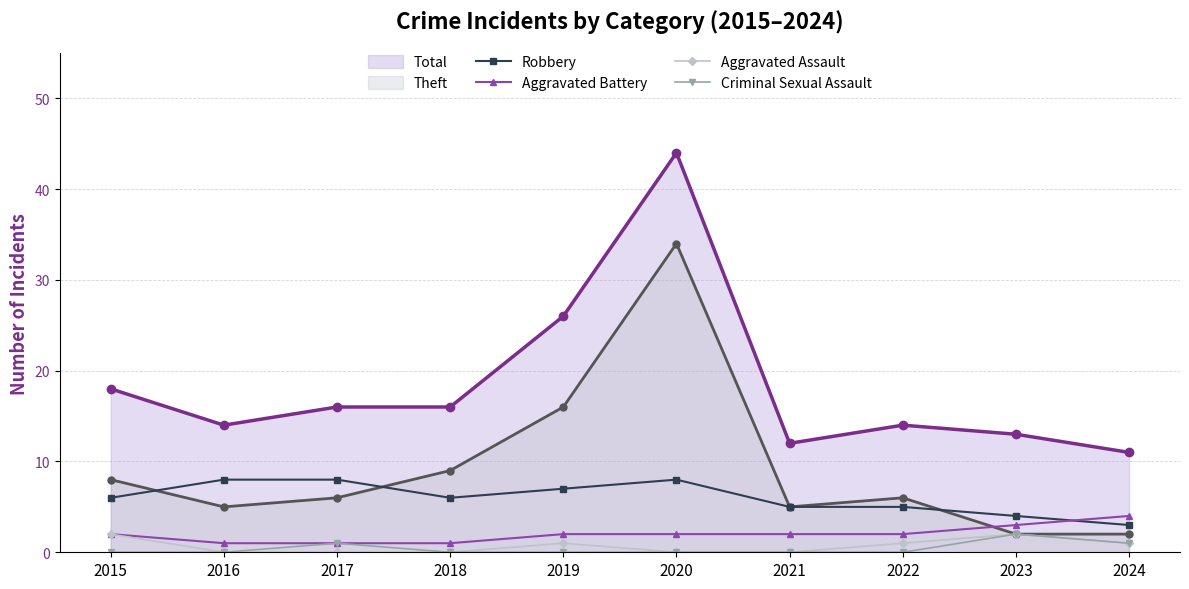

Is the value of Theft at 2016 greater than the value of Aggravated Battery at 2022?

Yes